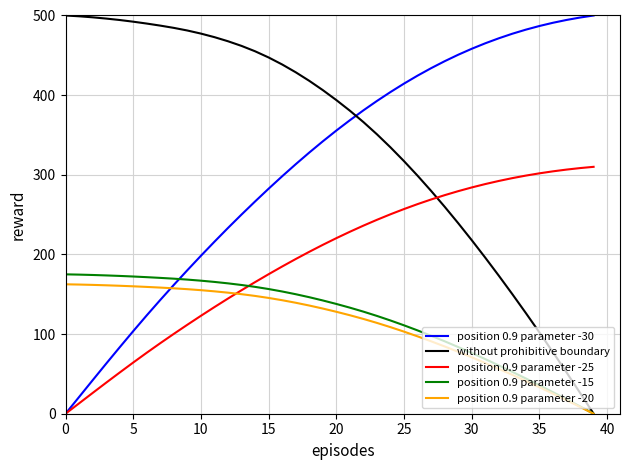

What is the maximum value for position 0.9 parameter -15?

175.0